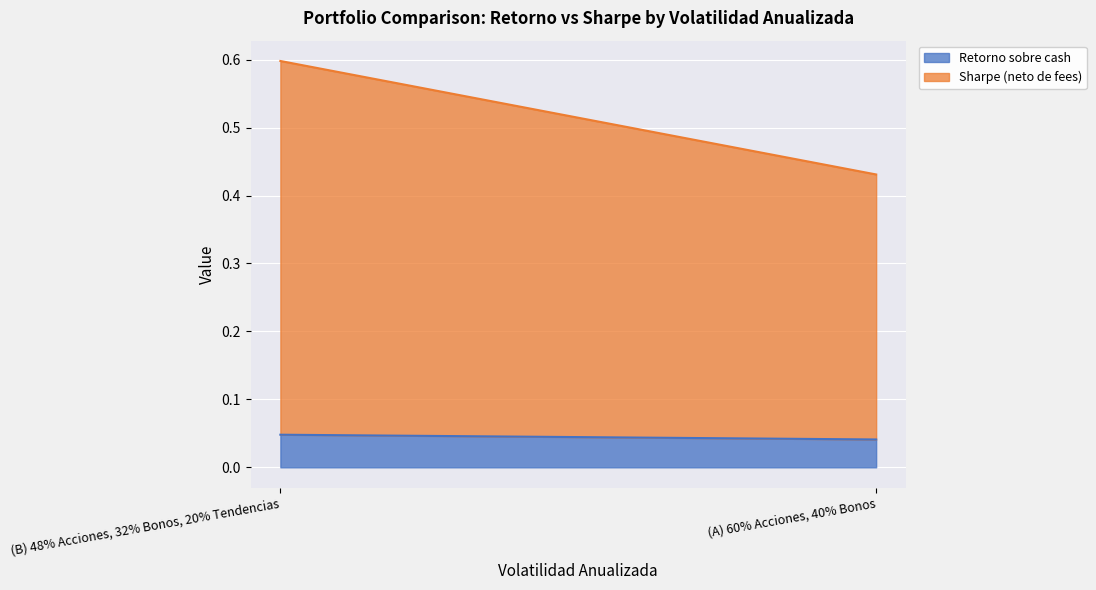

At which category is the sum across all series the highest?

(B) 48% Acciones, 32% Bonos, 20% Tendencias